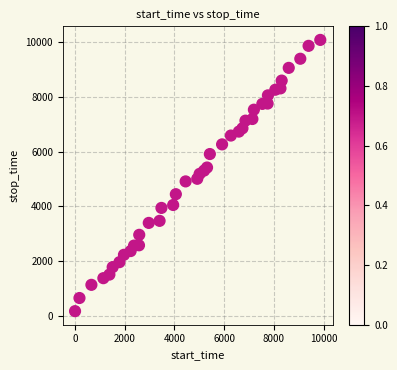

What is the range of X values (max minus min)?

9864